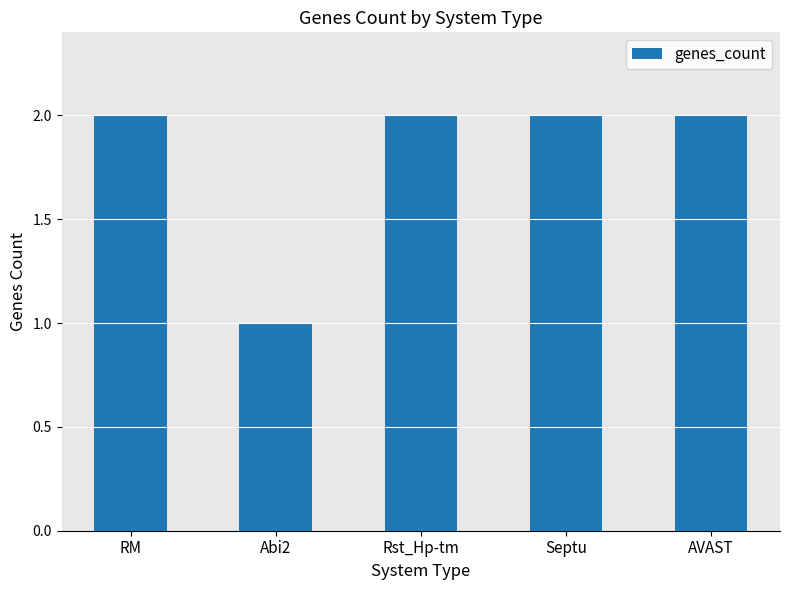

The chart shows a value of 2 at RM. True or false?

True